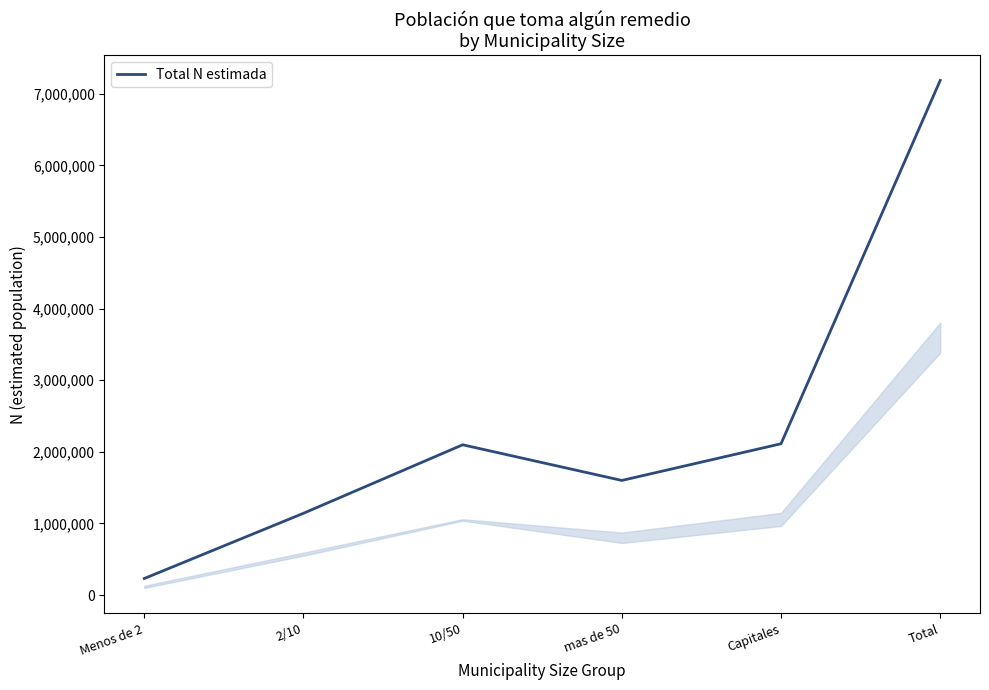

Does the chart have visible grid lines?

No